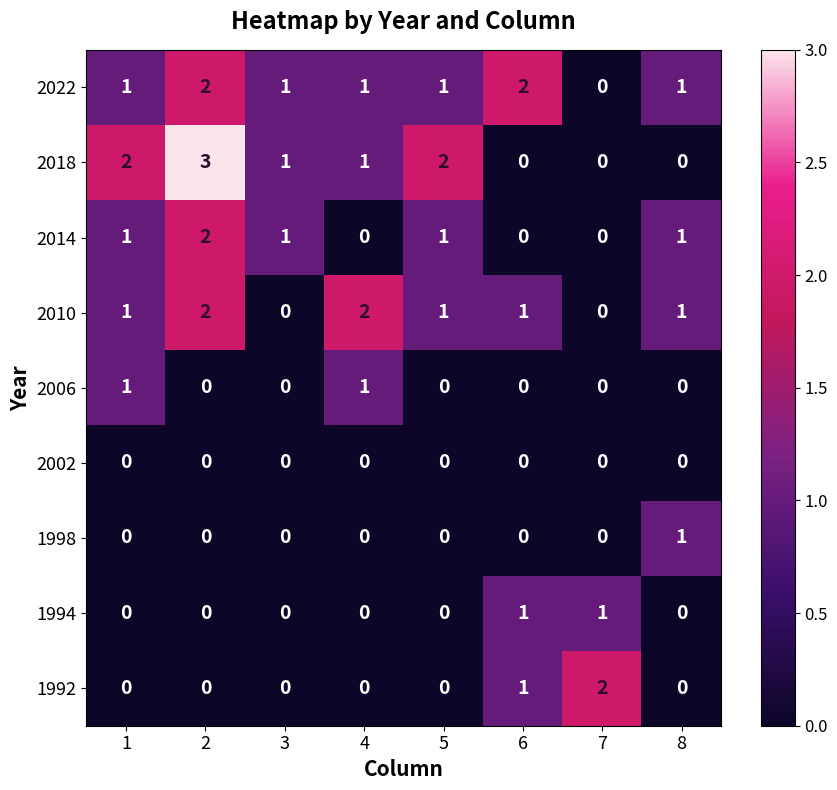

Which series has the widest spread of values?

2018